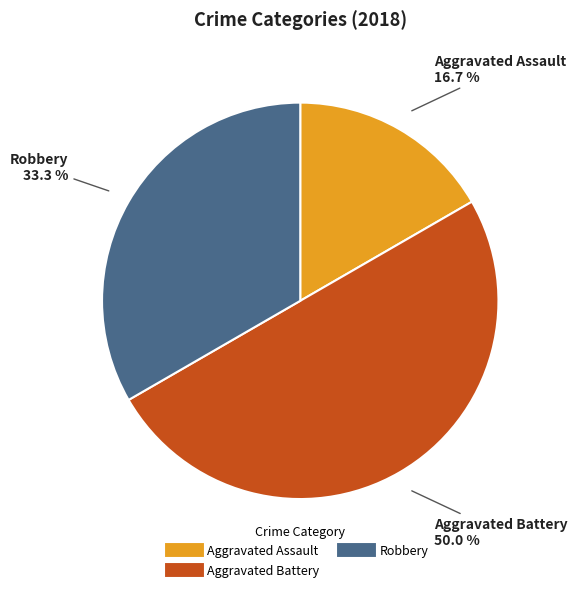

How many slices are in this pie chart?

3